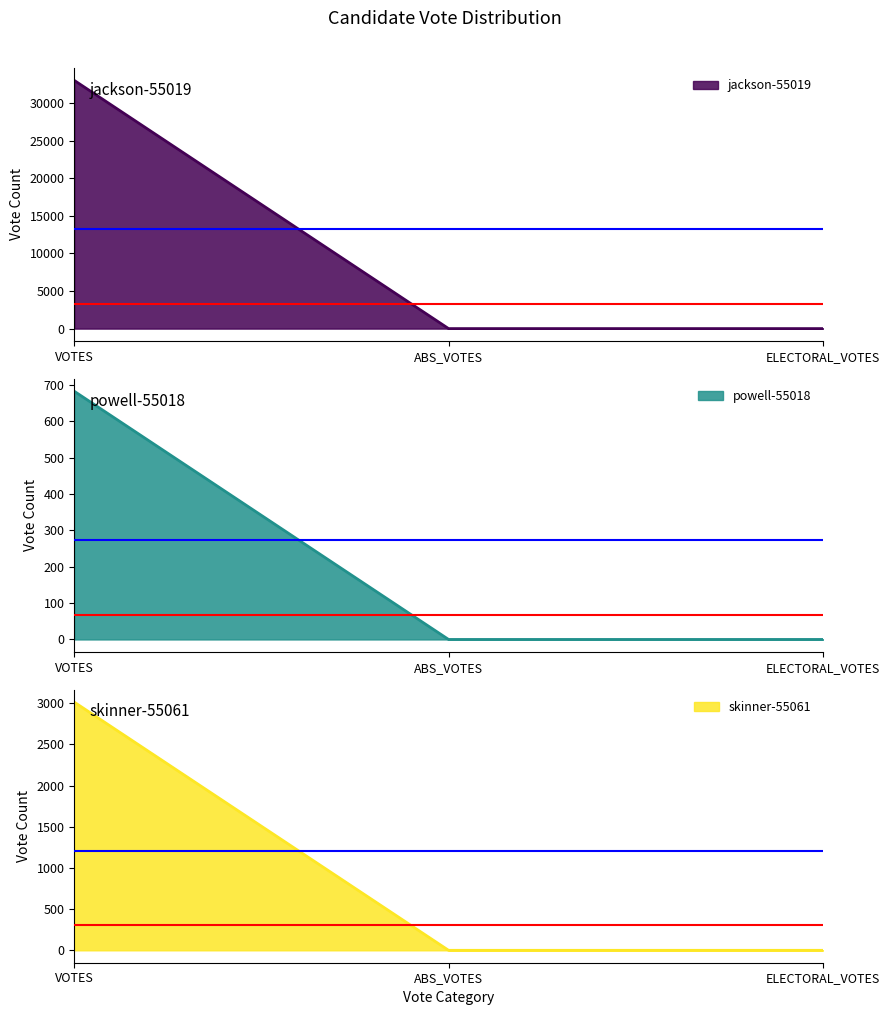

What is the label of the 2nd point from the right?

ABS_VOTES